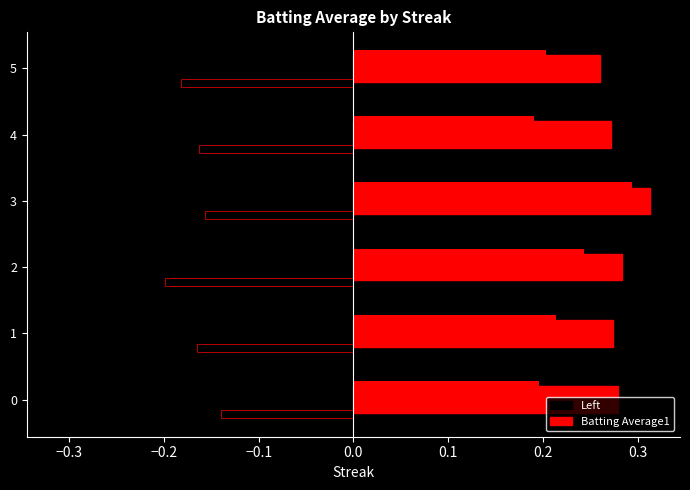

What is the average value of the Batting Average1 series?

0.3